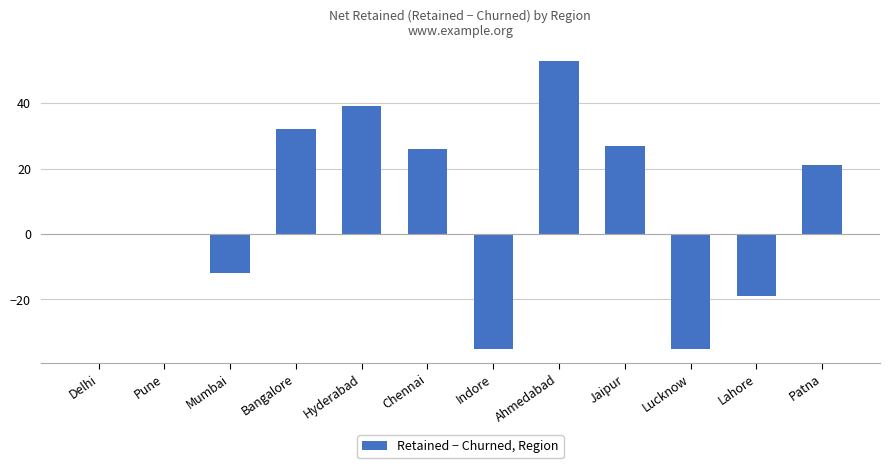

What is the approximate value at Chennai, to the nearest 10?

30